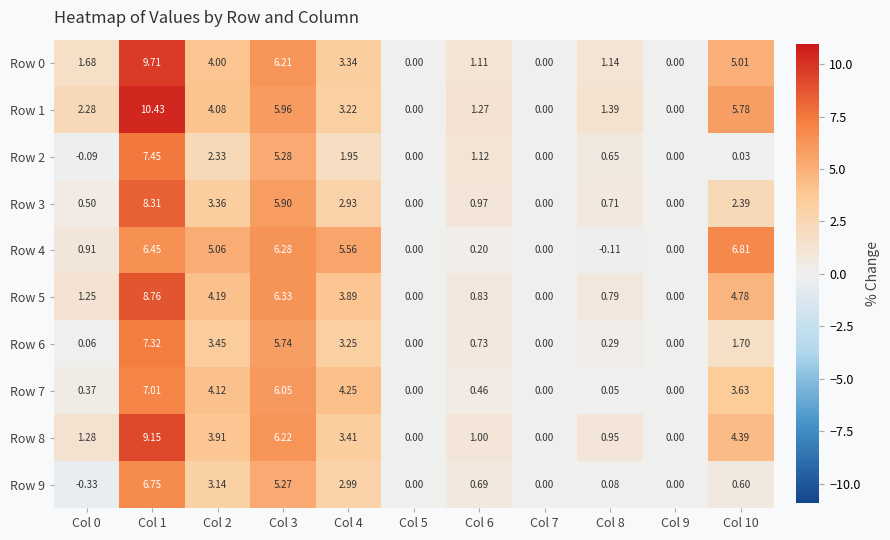

Reading left to right, transcribe all the data shown in this chart.

Row 0: Col 0=1.7	Col 1=9.7	Col 2=4.0	Col 3=6.2	Col 4=3.3	Col 5=0.0	Col 6=1.1	Col 7=0.0	Col 8=1.1	Col 9=0.0	Col 10=5.0
Row 1: Col 0=2.3	Col 1=10.4	Col 2=4.1	Col 3=6.0	Col 4=3.2	Col 5=0.0	Col 6=1.3	Col 7=0.0	Col 8=1.4	Col 9=0.0	Col 10=5.8
Row 2: Col 0=-0.1	Col 1=7.5	Col 2=2.3	Col 3=5.3	Col 4=1.9	Col 5=0.0	Col 6=1.1	Col 7=0.0	Col 8=0.7	Col 9=0.0	Col 10=0.0
Row 3: Col 0=0.5	Col 1=8.3	Col 2=3.4	Col 3=5.9	Col 4=2.9	Col 5=0.0	Col 6=1.0	Col 7=0.0	Col 8=0.7	Col 9=0.0	Col 10=2.4
Row 4: Col 0=0.9	Col 1=6.5	Col 2=5.1	Col 3=6.3	Col 4=5.6	Col 5=0.0	Col 6=0.2	Col 7=0.0	Col 8=-0.1	Col 9=0.0	Col 10=6.8
Row 5: Col 0=1.2	Col 1=8.8	Col 2=4.2	Col 3=6.3	Col 4=3.9	Col 5=0.0	Col 6=0.8	Col 7=0.0	Col 8=0.8	Col 9=0.0	Col 10=4.8
Row 6: Col 0=0.1	Col 1=7.3	Col 2=3.5	Col 3=5.7	Col 4=3.2	Col 5=0.0	Col 6=0.7	Col 7=0.0	Col 8=0.3	Col 9=0.0	Col 10=1.7
Row 7: Col 0=0.4	Col 1=7.0	Col 2=4.1	Col 3=6.0	Col 4=4.2	Col 5=0.0	Col 6=0.5	Col 7=0.0	Col 8=0.1	Col 9=0.0	Col 10=3.6
Row 8: Col 0=1.3	Col 1=9.2	Col 2=3.9	Col 3=6.2	Col 4=3.4	Col 5=0.0	Col 6=1.0	Col 7=0.0	Col 8=0.9	Col 9=0.0	Col 10=4.4
Row 9: Col 0=-0.3	Col 1=6.8	Col 2=3.1	Col 3=5.3	Col 4=3.0	Col 5=0.0	Col 6=0.7	Col 7=0.0	Col 8=0.1	Col 9=0.0	Col 10=0.6